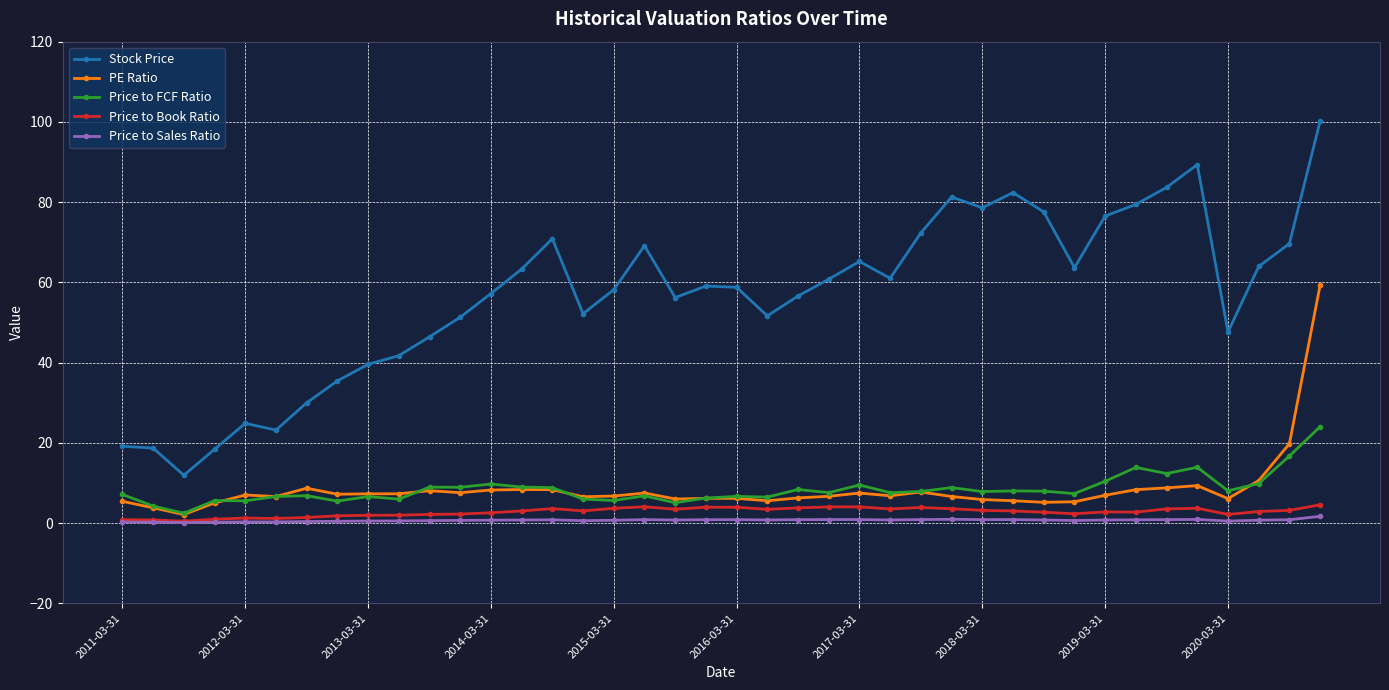

What is the maximum value for Stock Price?

100.2